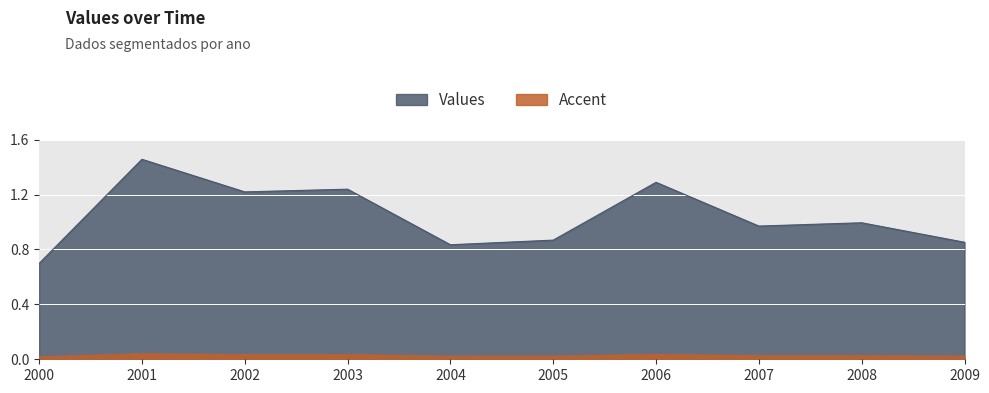

What is the change in value from 2003 to 2005?

-0.4